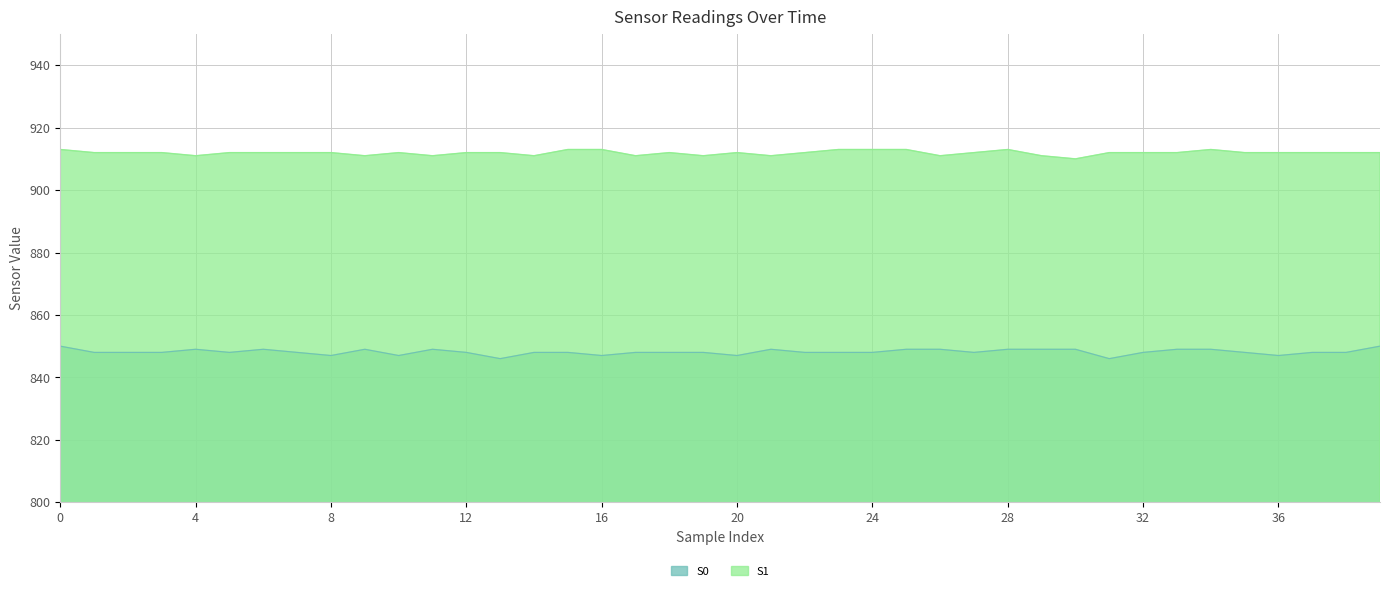

Reading left to right, list all the values displayed in this chart.

S0: 0=850	1=848	2=848	3=848	4=849	5=848	6=849	7=848	8=847	9=849	10=847	11=849	12=848	13=846	14=848	15=848	16=847	17=848	18=848	19=848	20=847	21=849	22=848	23=848	24=848	25=849	26=849	27=848	28=849	29=849	30=849	31=846	32=848	33=849	34=849	35=848	36=847	37=848	38=848	39=850
S1: 0=913	1=912	2=912	3=912	4=911	5=912	6=912	7=912	8=912	9=911	10=912	11=911	12=912	13=912	14=911	15=913	16=913	17=911	18=912	19=911	20=912	21=911	22=912	23=913	24=913	25=913	26=911	27=912	28=913	29=911	30=910	31=912	32=912	33=912	34=913	35=912	36=912	37=912	38=912	39=912